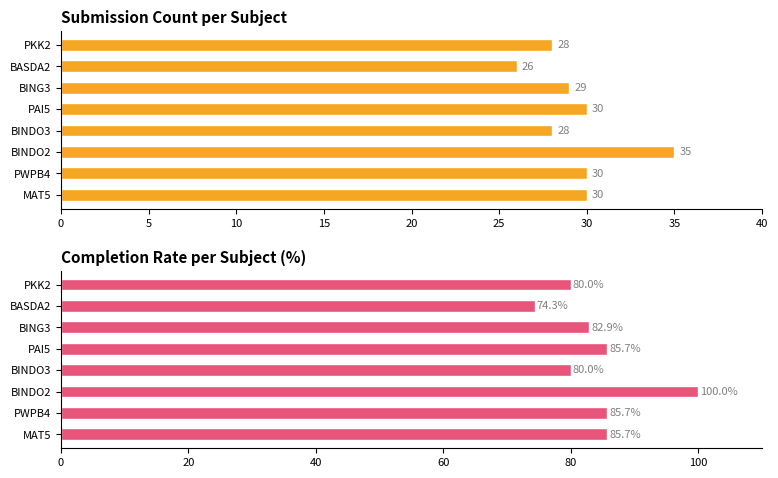

What are all the series names shown in the legend?

Submission Count, Completion Rate (%)